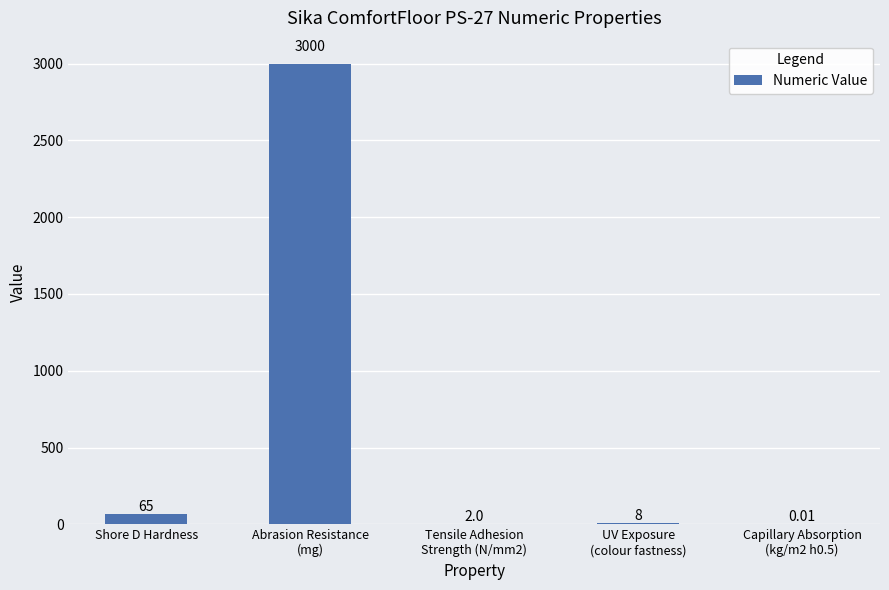

What is the sum of all values?

3075.0